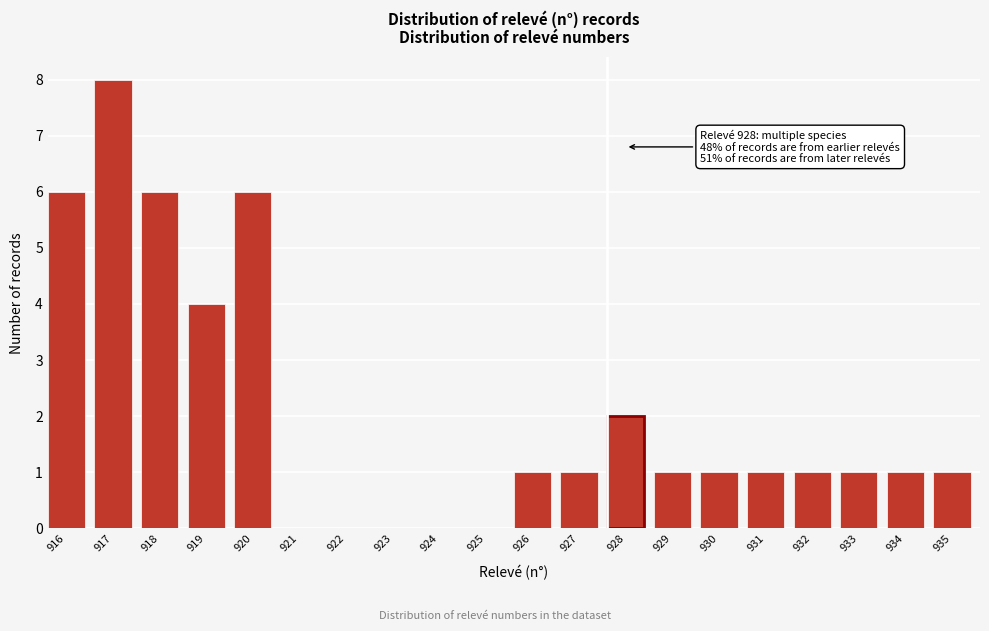

Reading left to right, what are all the values shown in this chart?

916=6	917=8	918=6	919=4	920=6	921=0	922=0	923=0	924=0	925=0	926=1	927=1	928=2	929=1	930=1	931=1	932=1	933=1	934=1	935=1